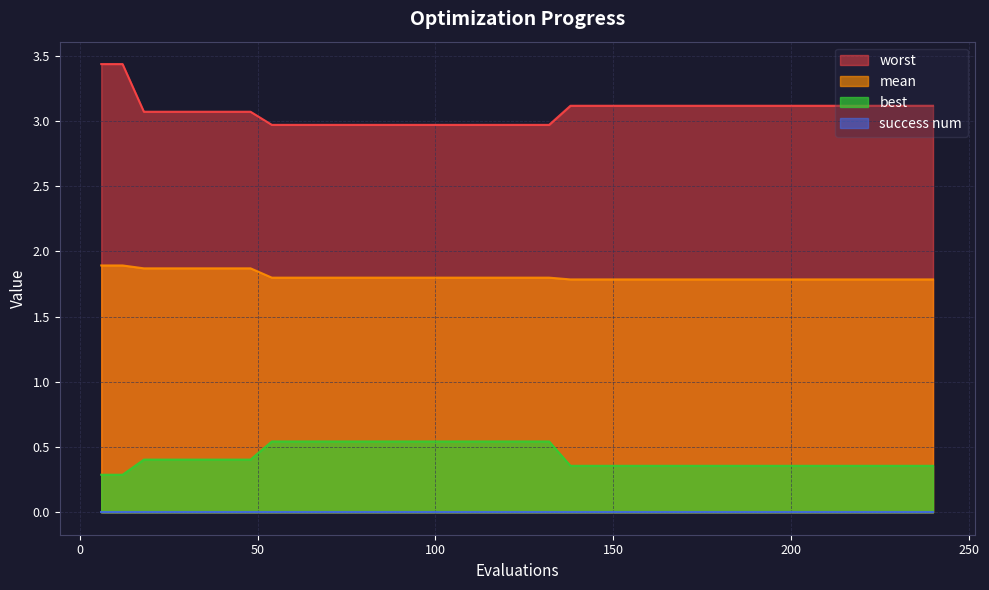

What is the smallest value displayed?

0.0